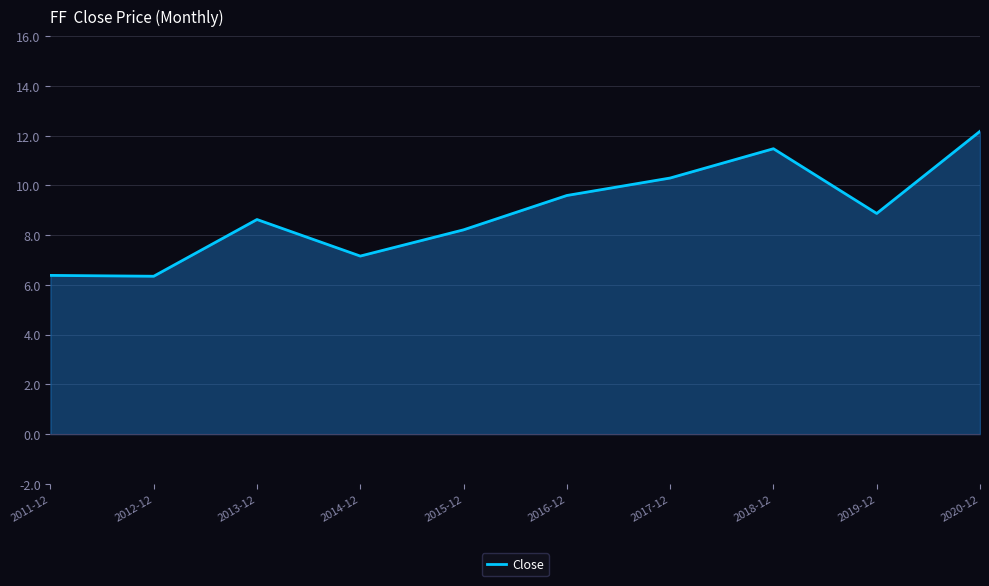

What position from the right is 2018-12?

3